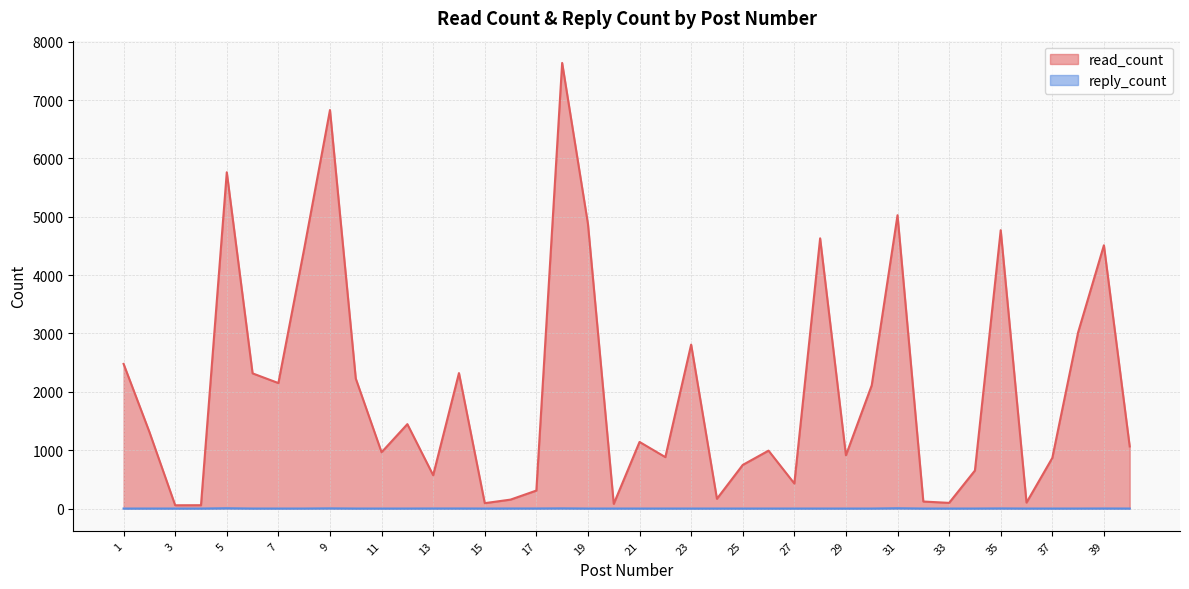

True or false: reply_count and read_count intersect in this chart.

False